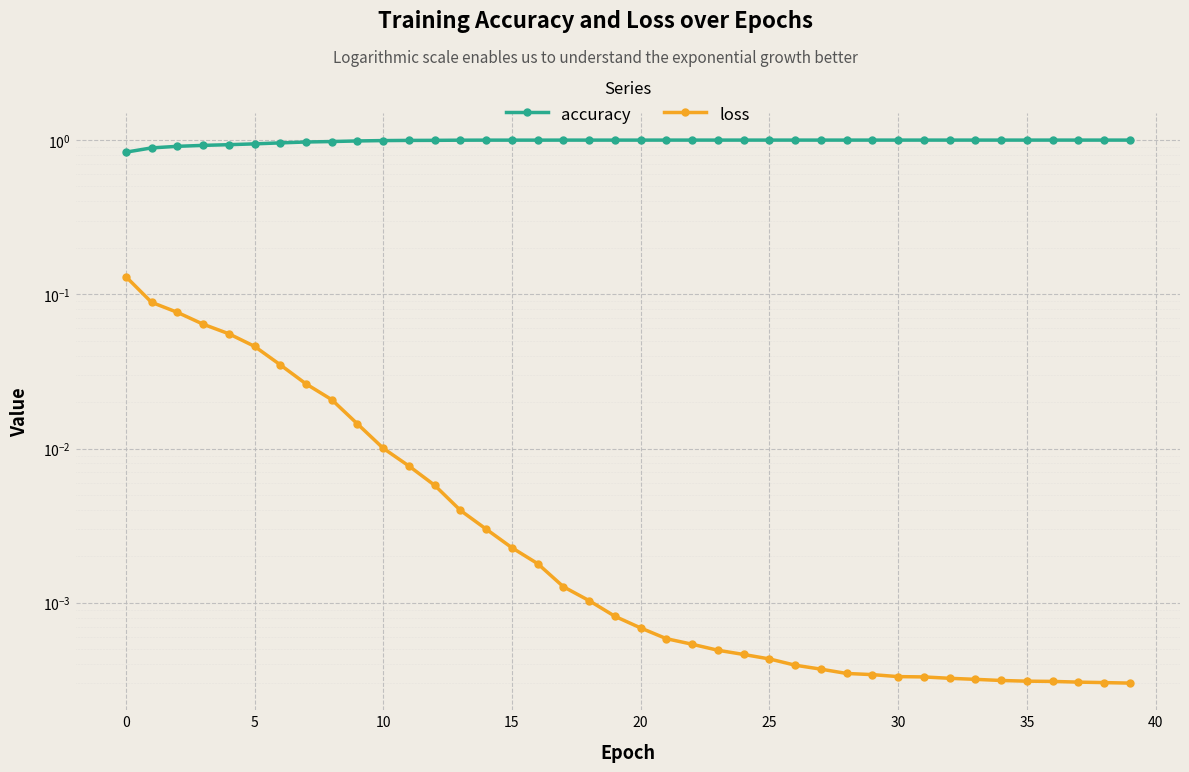

Is it true that loss equals 0.0 at 37?

False